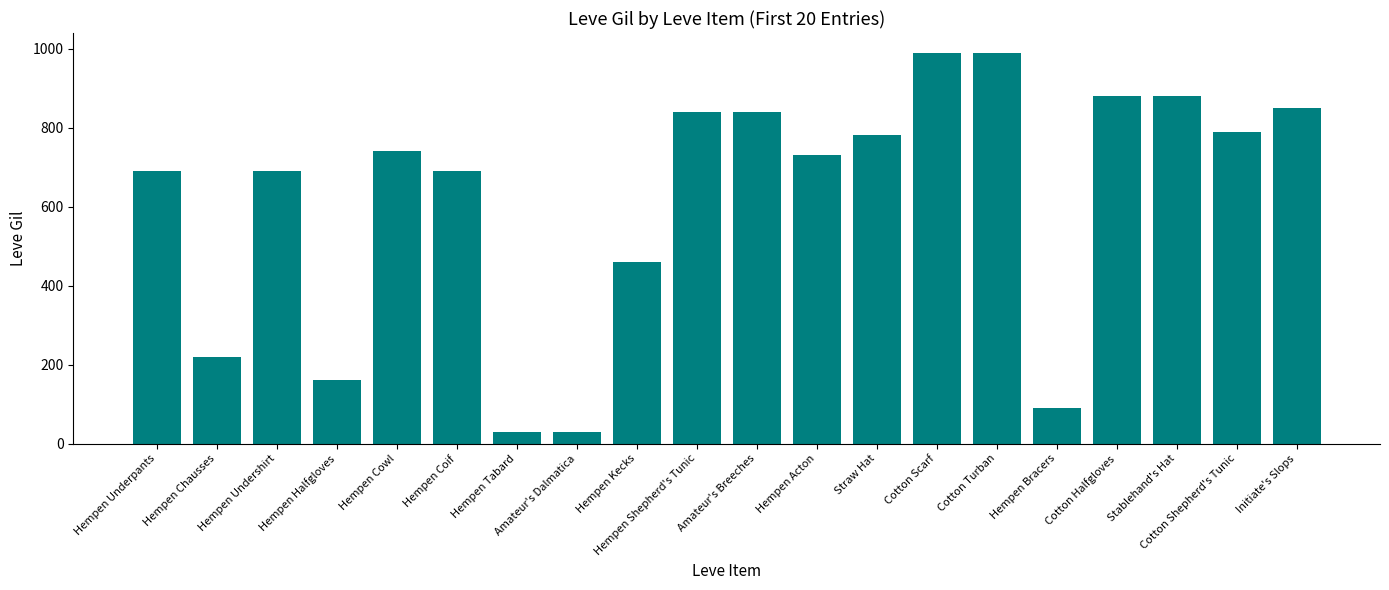

What is the change in value from Hempen Acton to Cotton Turban?

+260